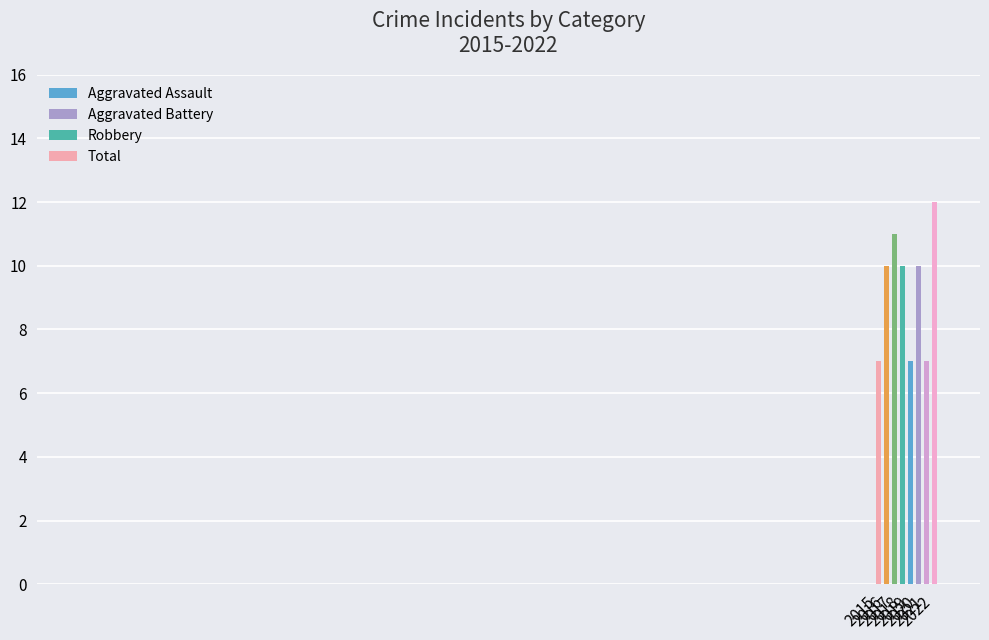

What is the value of the 4th bar from the left?

10